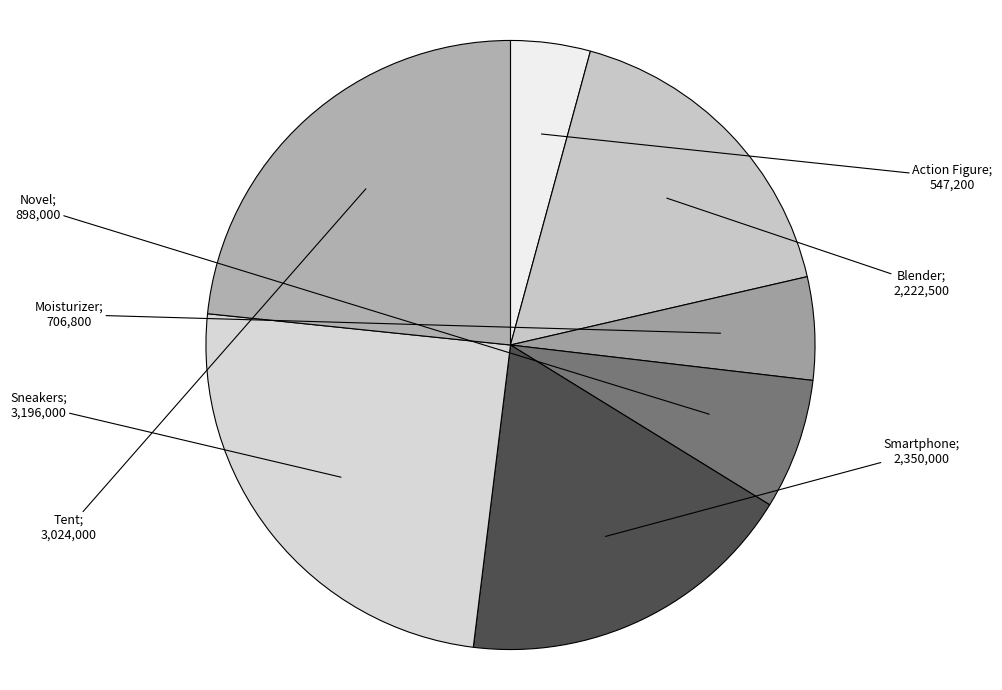

To the nearest percent, what is the average slice percentage?

14%